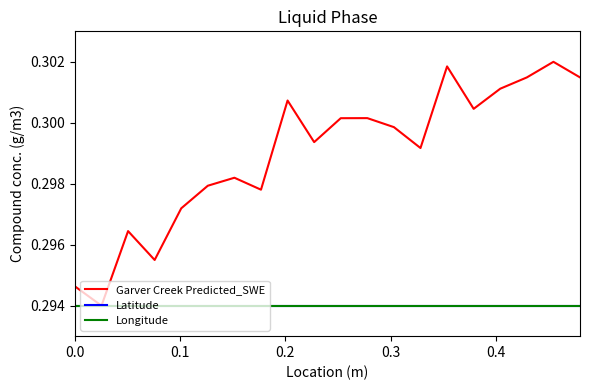

True or false: Longitude and Garver Creek Predicted_SWE intersect in this chart.

False